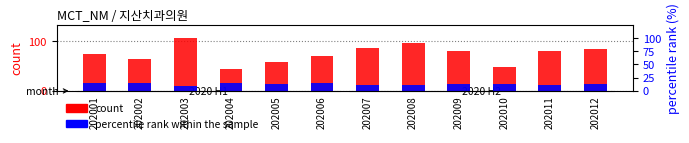

The value of count at 202001 is 74.0. True or false?

True